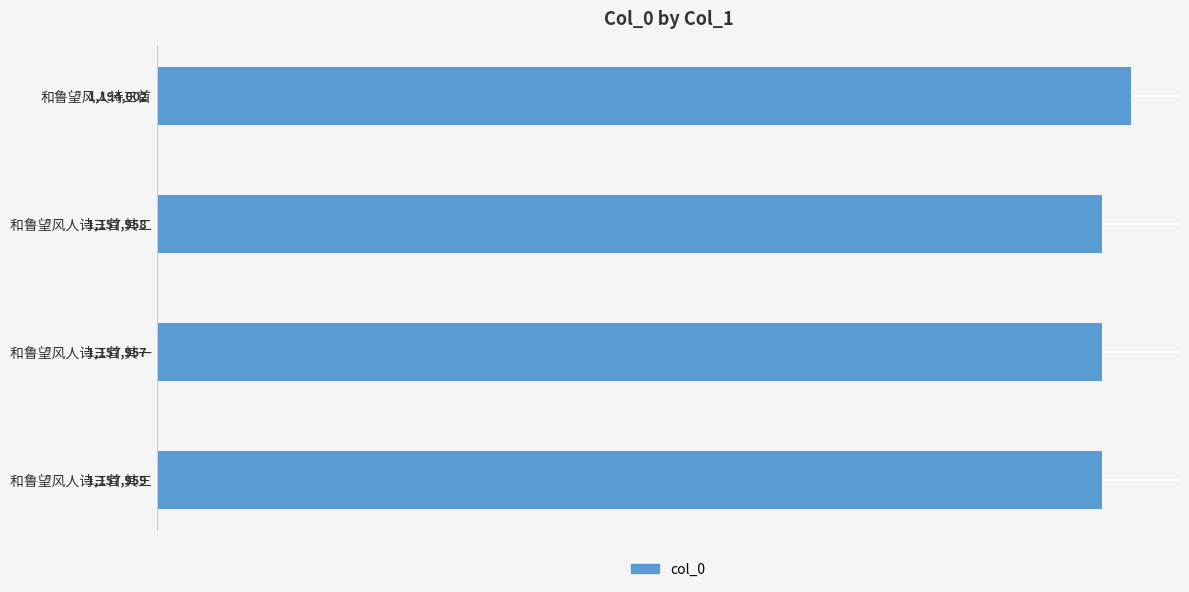

What is the maximum value shown in the chart?

1194002